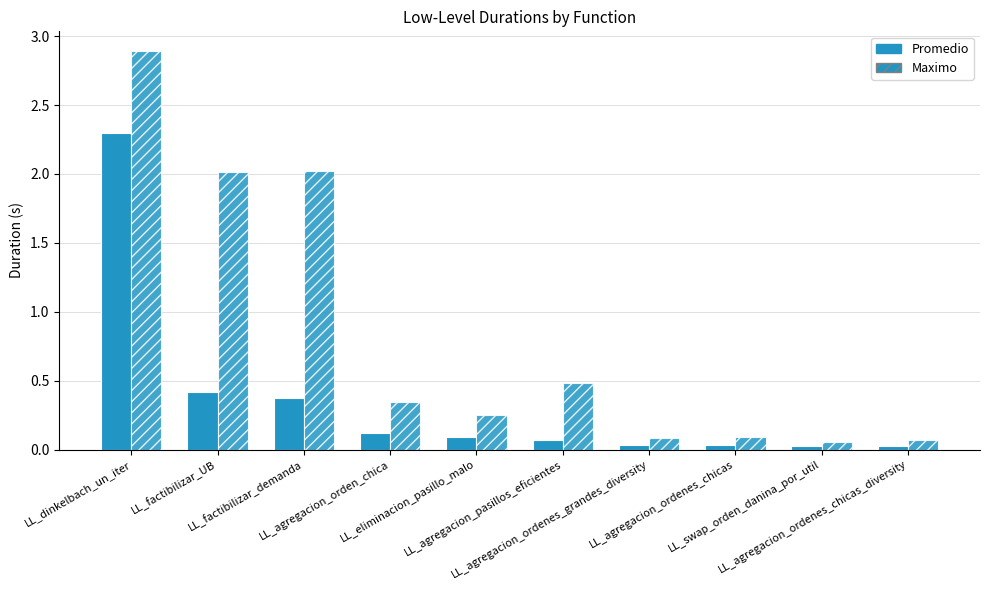

How many bars are there in total?

20